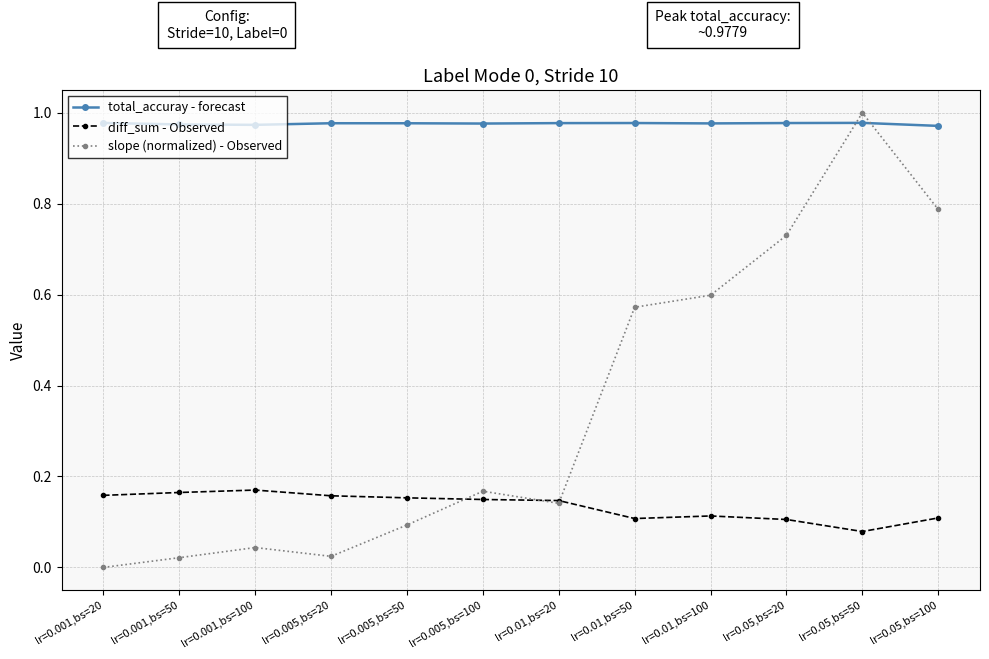

True or false: total_accuray - forecast and diff_sum - Observed cross at least once.

False